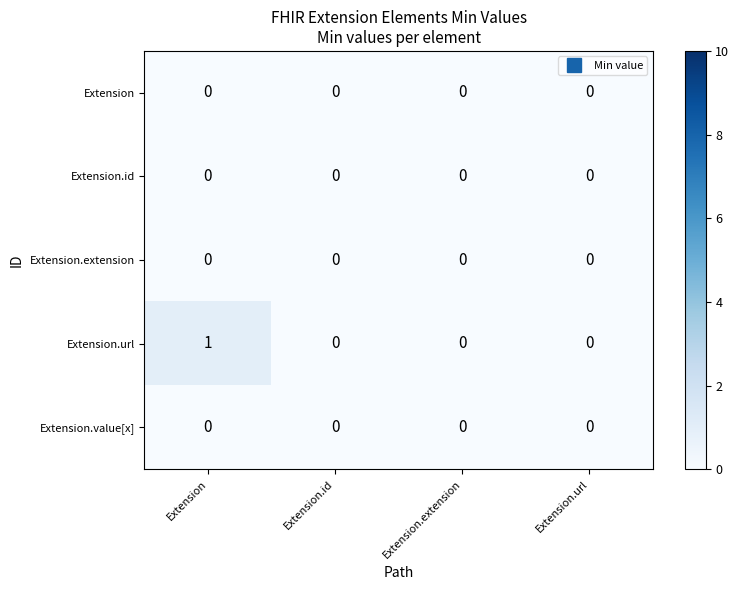

True or false: Extension.value[x] has a value of 0 at Extension.id.

True